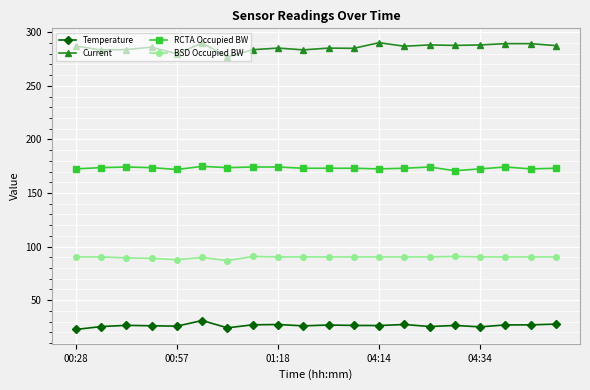

How many categories are shown in the chart?

20